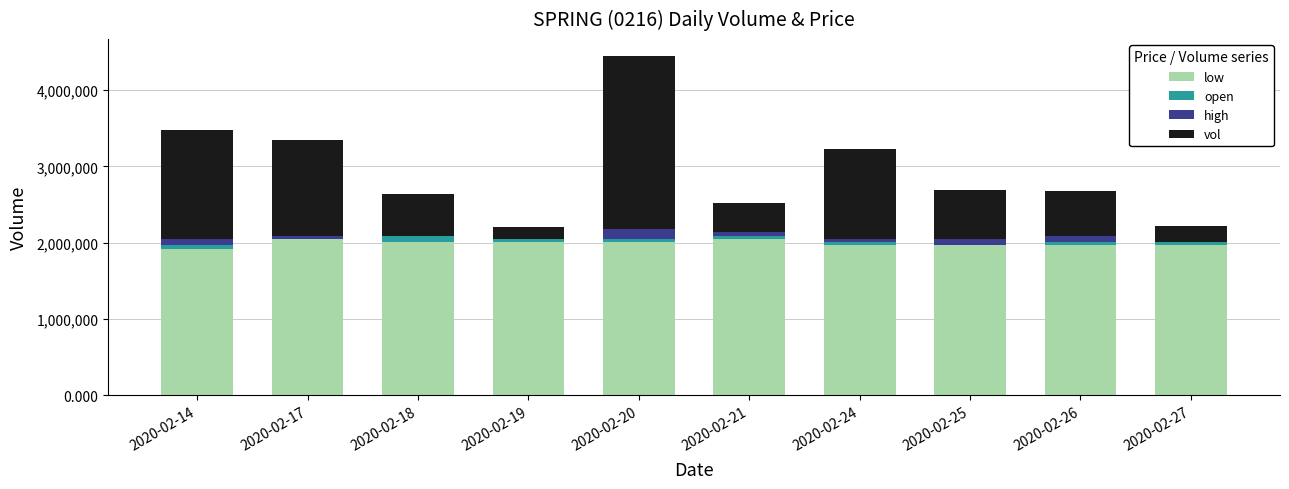

Are the bars grouped side by side (vs. stacked)?

No